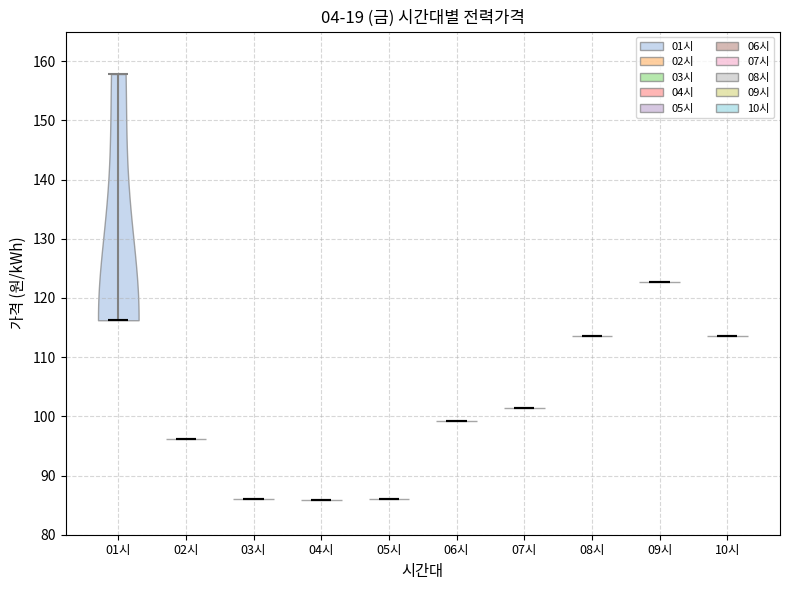

Reading left to right, read every violin against the y-axis: where its median line is, and the lowest and highest points it reaches. The values are not printed on the chart, so give them approximately, as read against the axis.

01시: median line 116, lowest point 116, highest point 158
02시: median line 96, lowest point 96, highest point 96
03시: median line 86, lowest point 86, highest point 86
04시: median line 86, lowest point 86, highest point 86
05시: median line 86, lowest point 86, highest point 86
06시: median line 99, lowest point 99, highest point 99
07시: median line 101, lowest point 101, highest point 101
08시: median line 114, lowest point 114, highest point 114
09시: median line 123, lowest point 123, highest point 123
10시: median line 114, lowest point 114, highest point 114